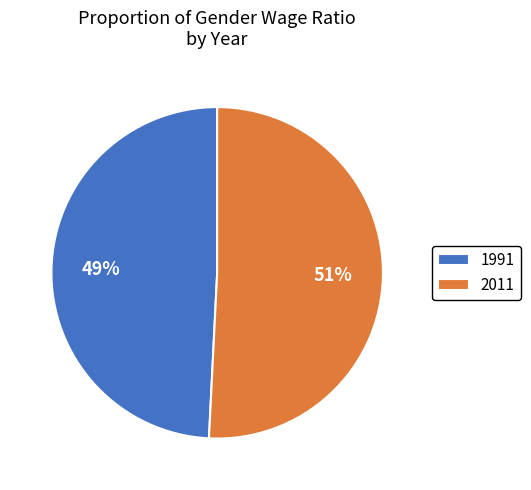

Between 2011 and 1991, which is larger?

2011